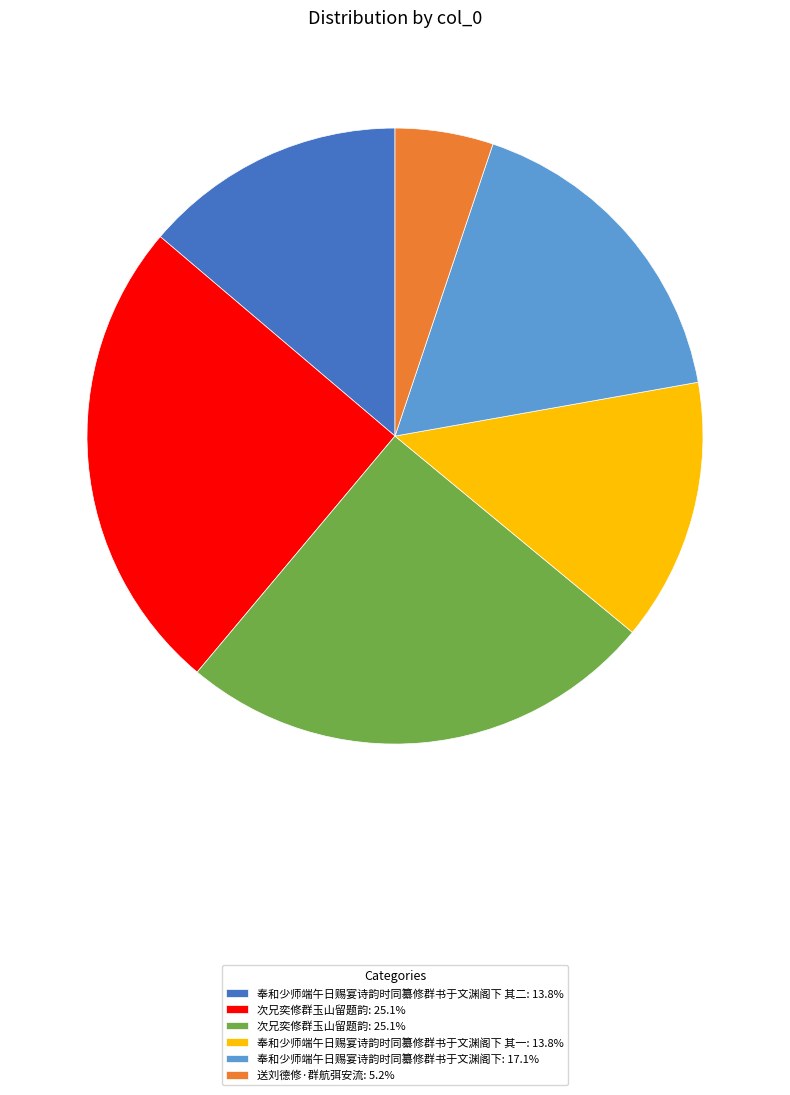

Is there any slice that represents more than half of the pie?

No